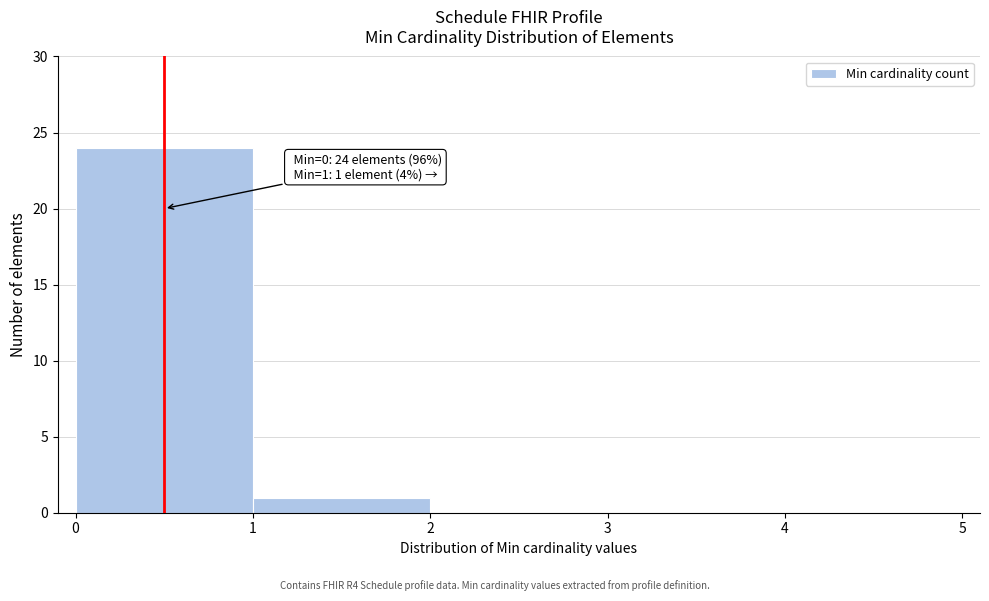

Which range on the x-axis has the tallest bar?

0 to 1